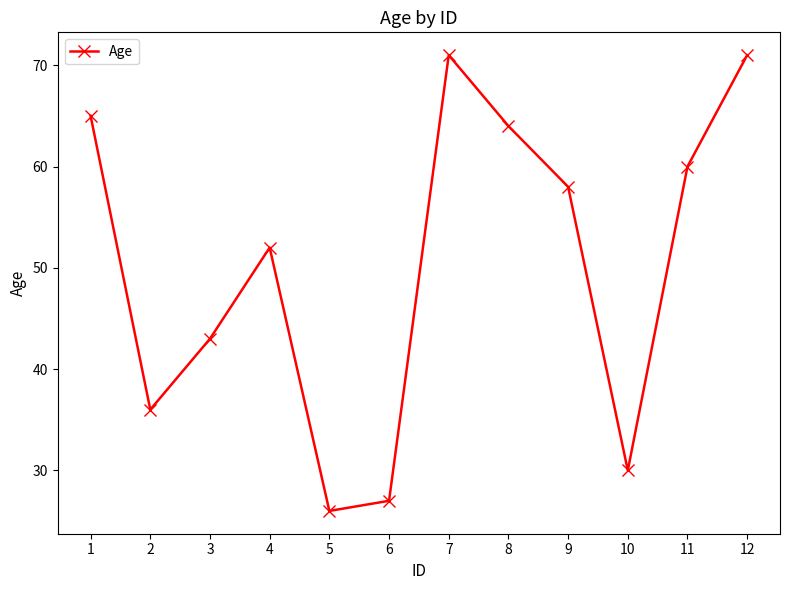

What is the value of the 10th point from the left?

30